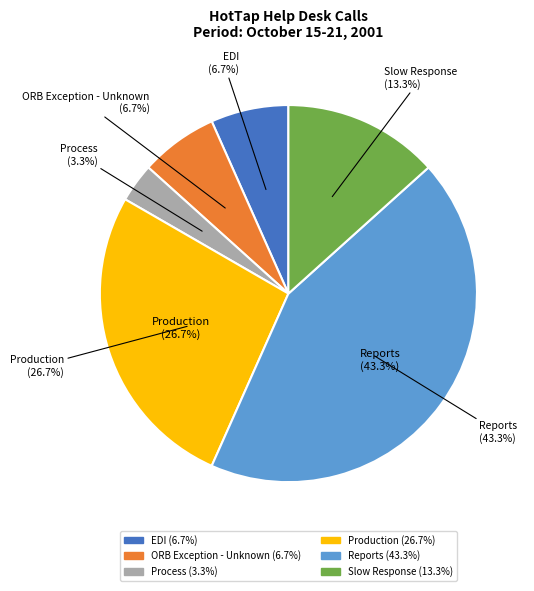

Between Slow Response and Production, which is larger?

Production